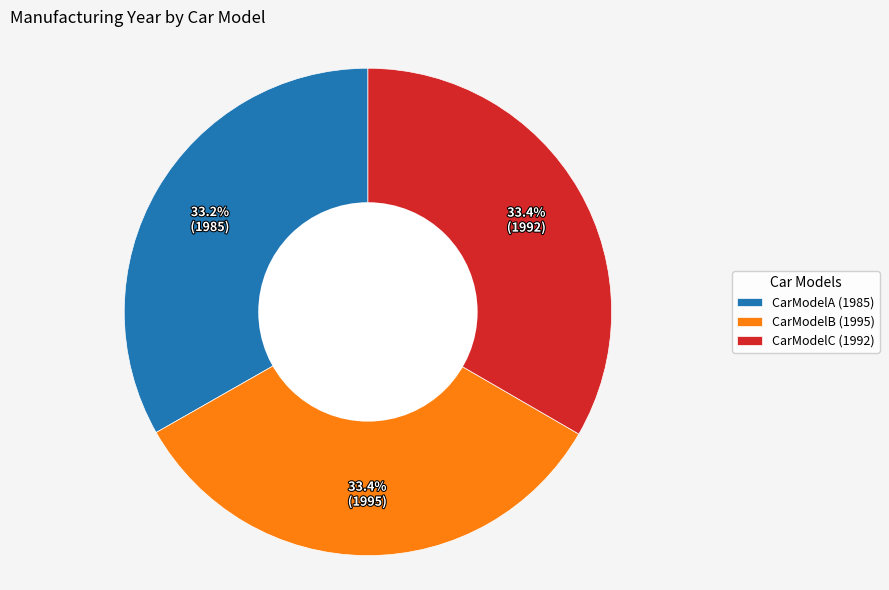

The CarModelB (1995) slice represents 46% of the pie. True or false?

False